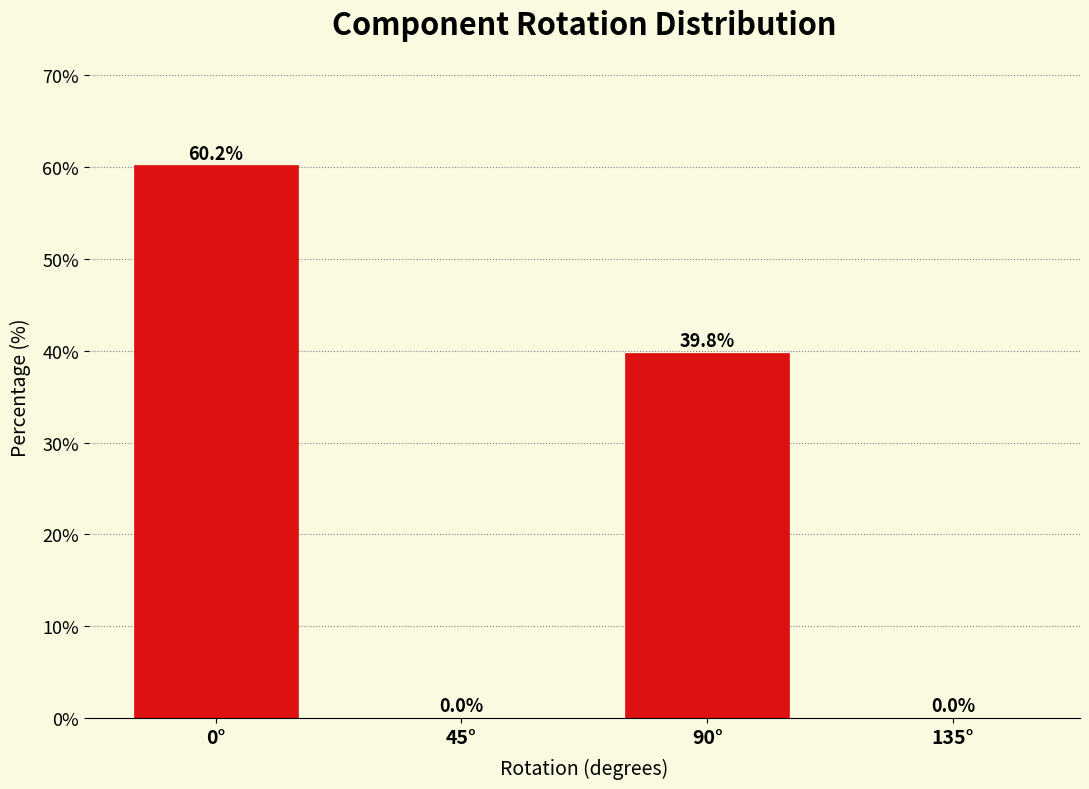

Reading left to right, extract all data points from this chart.

0°=60.2	45°=0.0	90°=39.8	135°=0.0